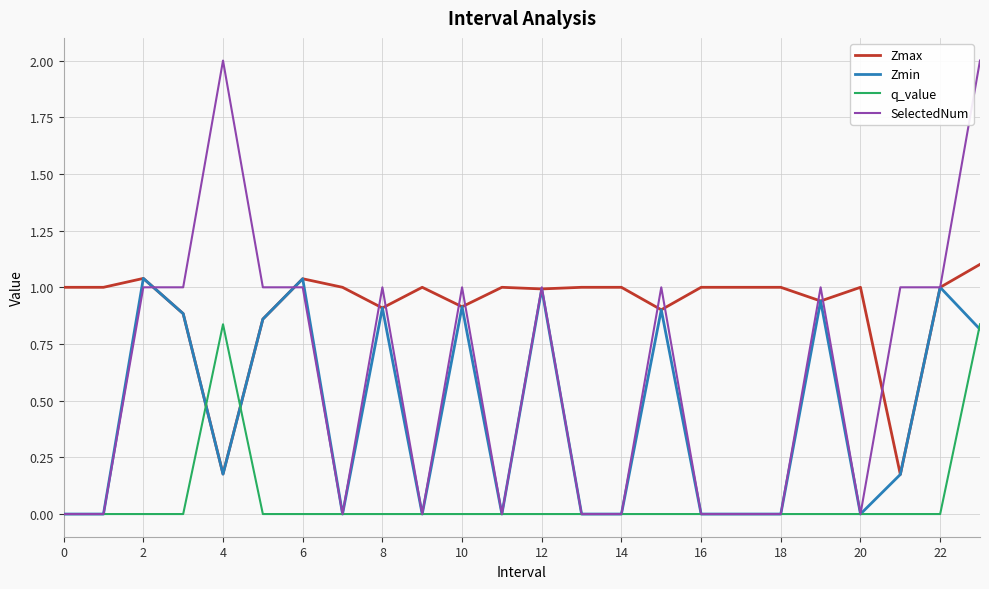

List the series in order of their overall mean, highest first.

Zmax, SelectedNum, Zmin, q_value